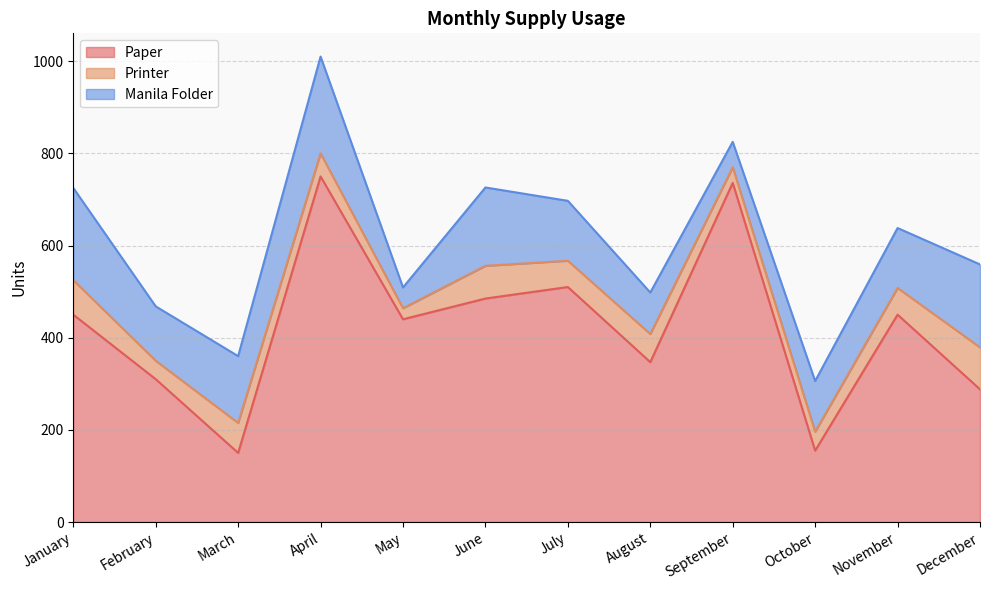

What is the value of the Manila Folder point at the 5th from the left?

45